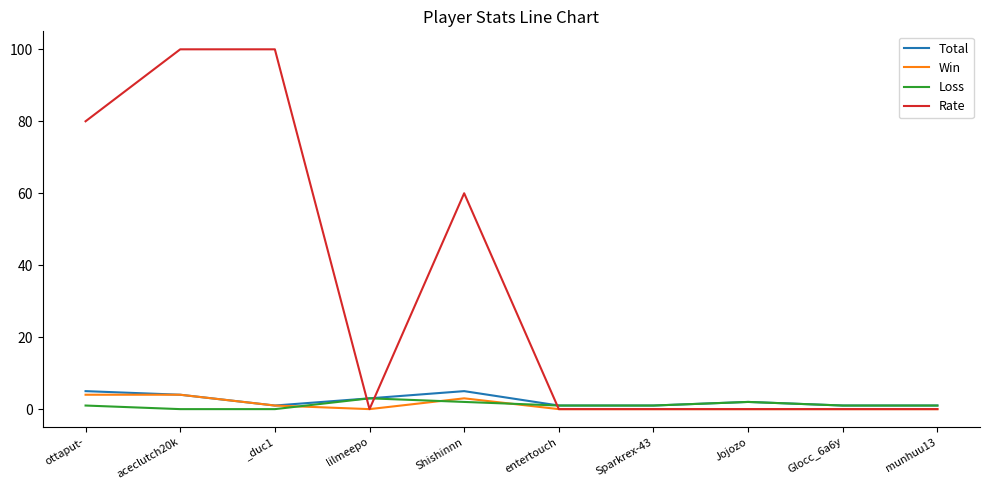

Does the chart have visible grid lines?

No